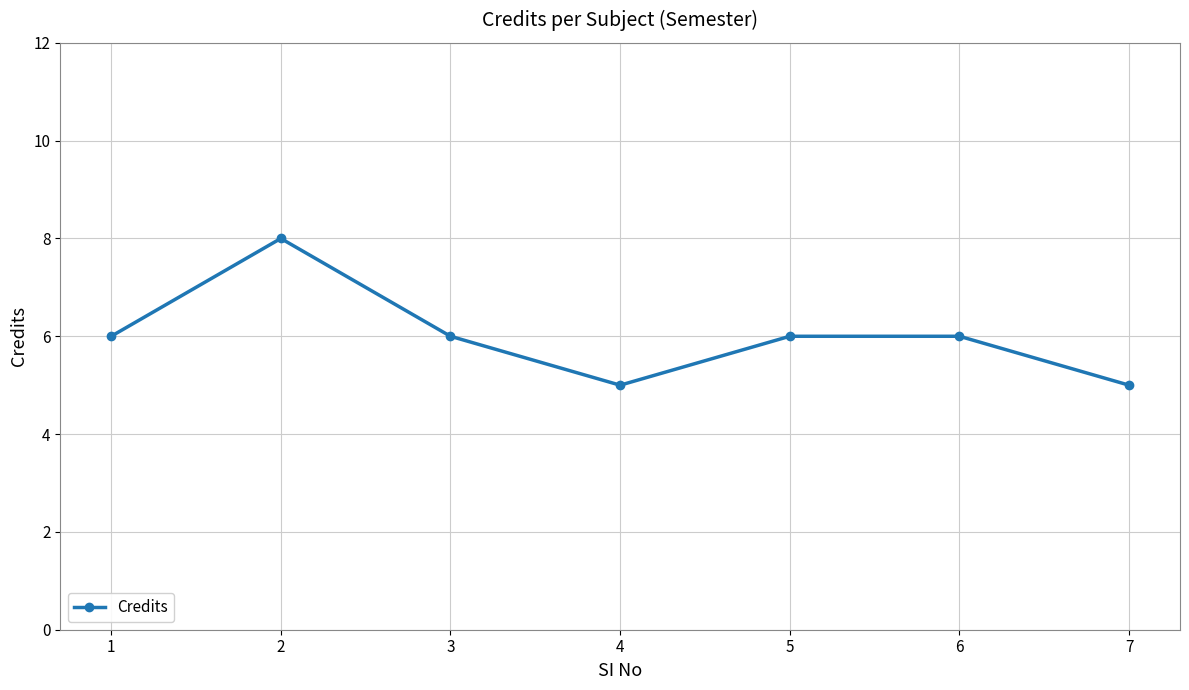

What is the difference between the maximum and minimum values?

3